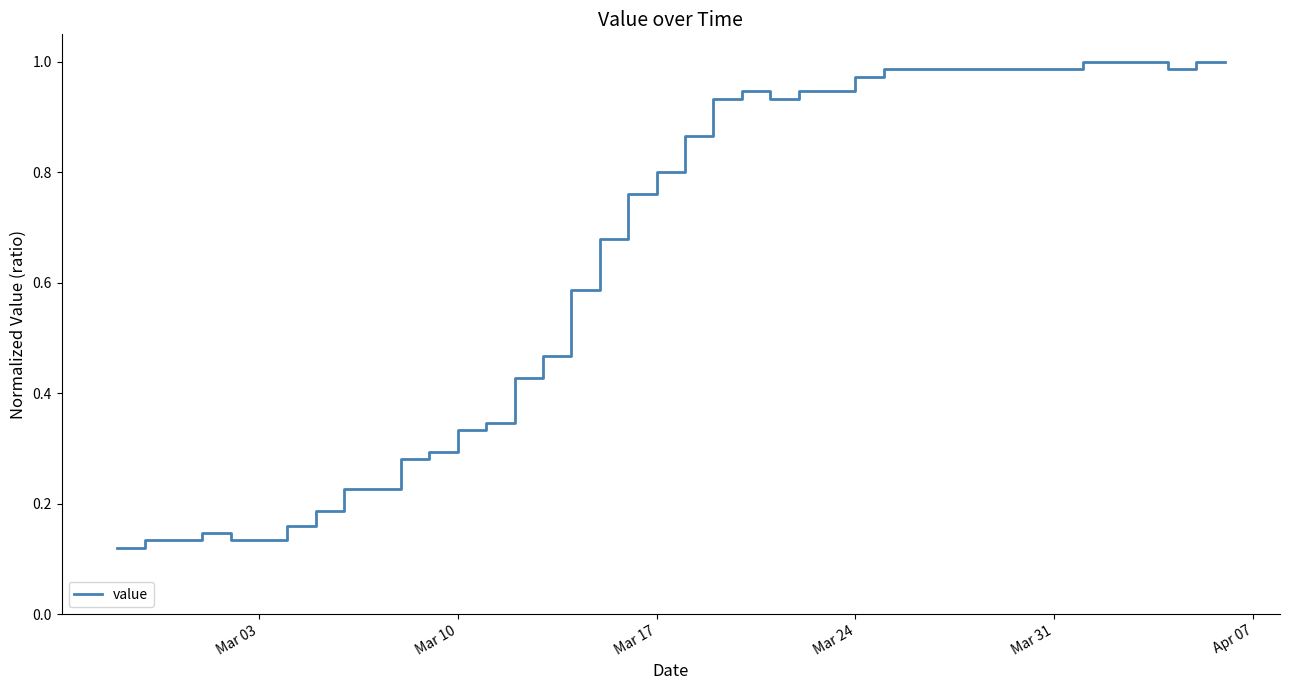

What is the difference between the maximum and minimum values?

0.9